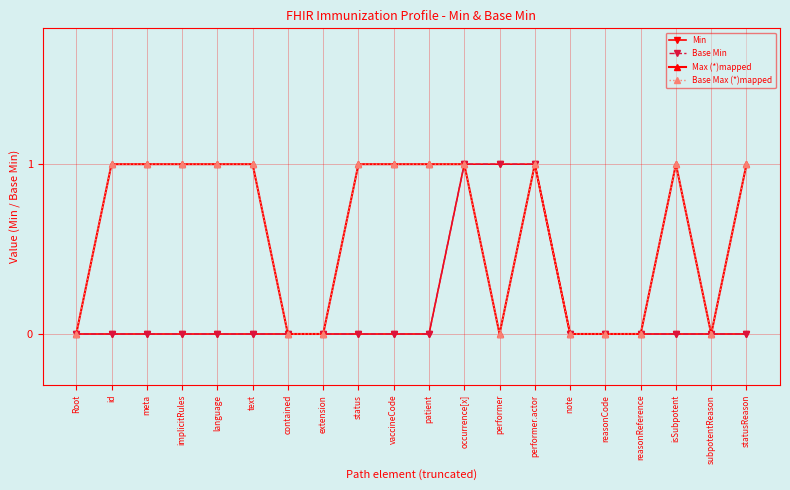

Is this an area chart (filled region under the line)?

No